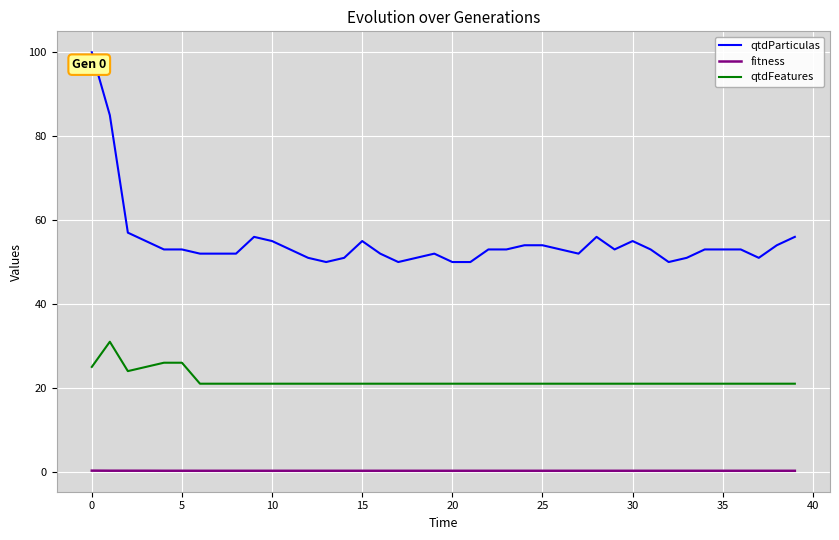

Which series has the widest spread of values?

qtdParticulas